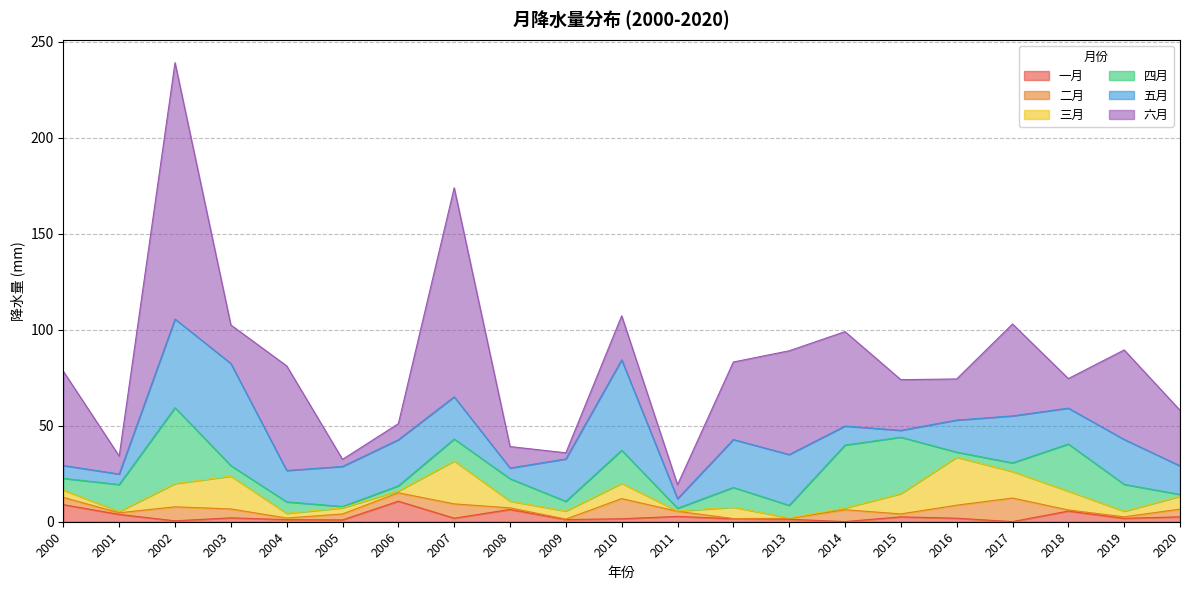

Which series has the largest range (max minus min)?

六月